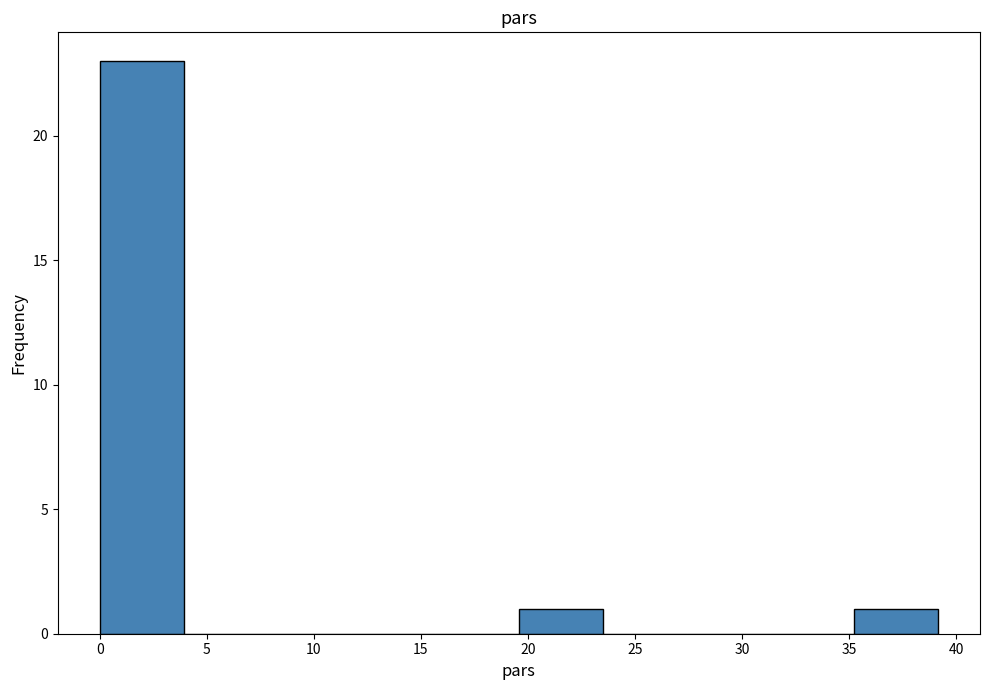

How tall is the bar that spans 19.5 to 23.5 on the x-axis? Neither the bar edges nor the heights are printed on the chart, so give them approximately, as read against the axes.

1